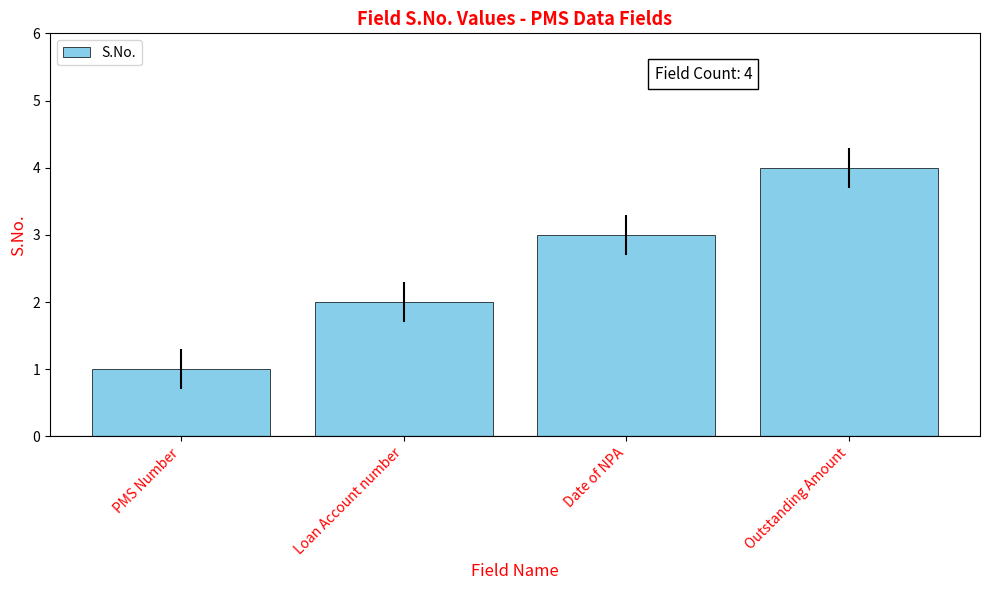

What is the sum of the values at Date of NPA and Outstanding Amount?

7